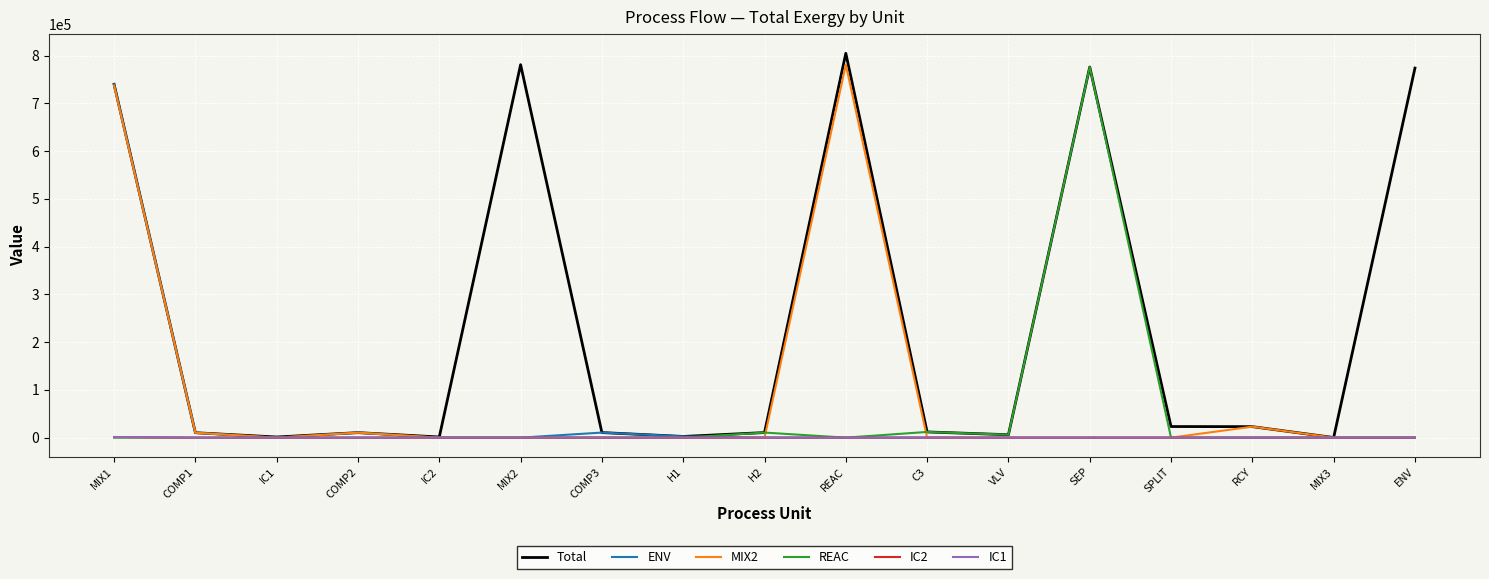

What is the sum of the IC2 values at COMP2 and IC2?

19.4